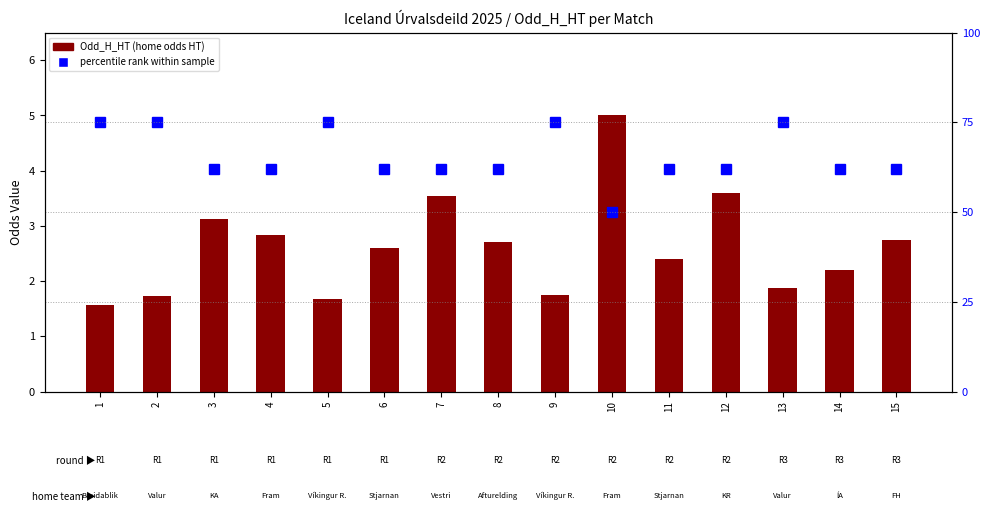

Which has a higher value, 4 or 11?

4